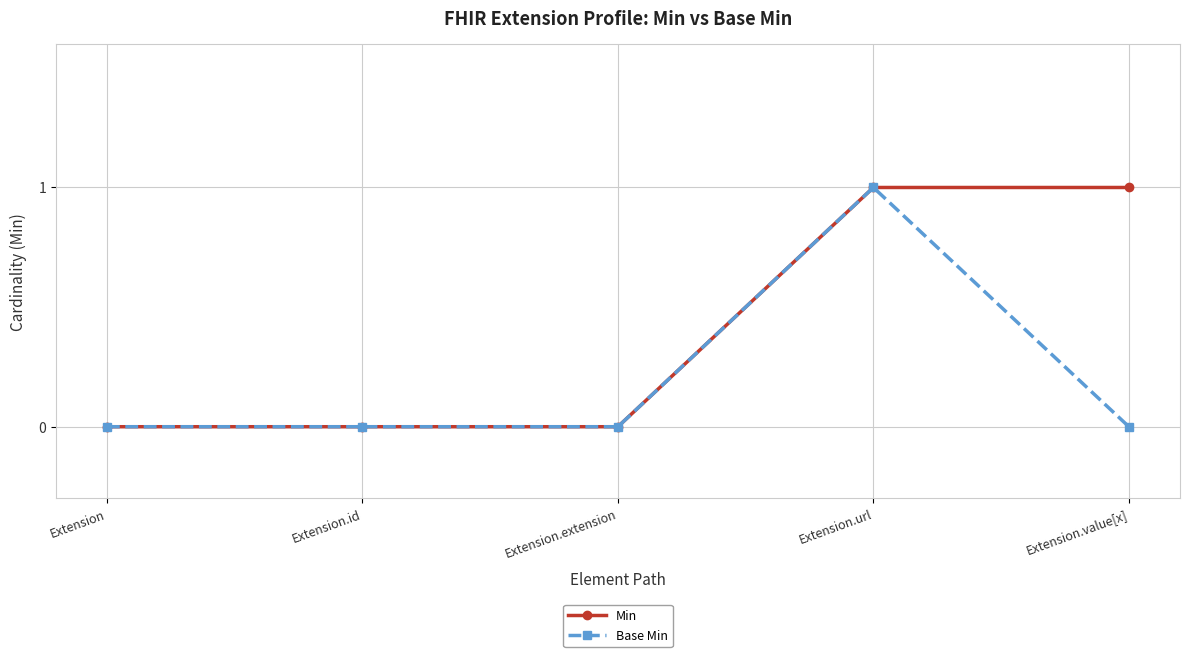

How many Base Min values are between 0 and 1?

5